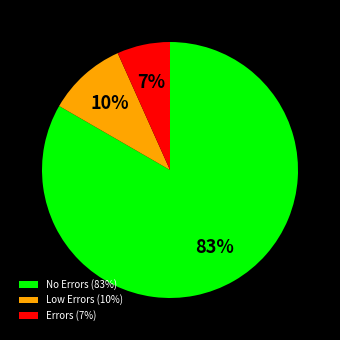

Is the sum of Errors (7%) and No Errors (83%) greater than half?

Yes